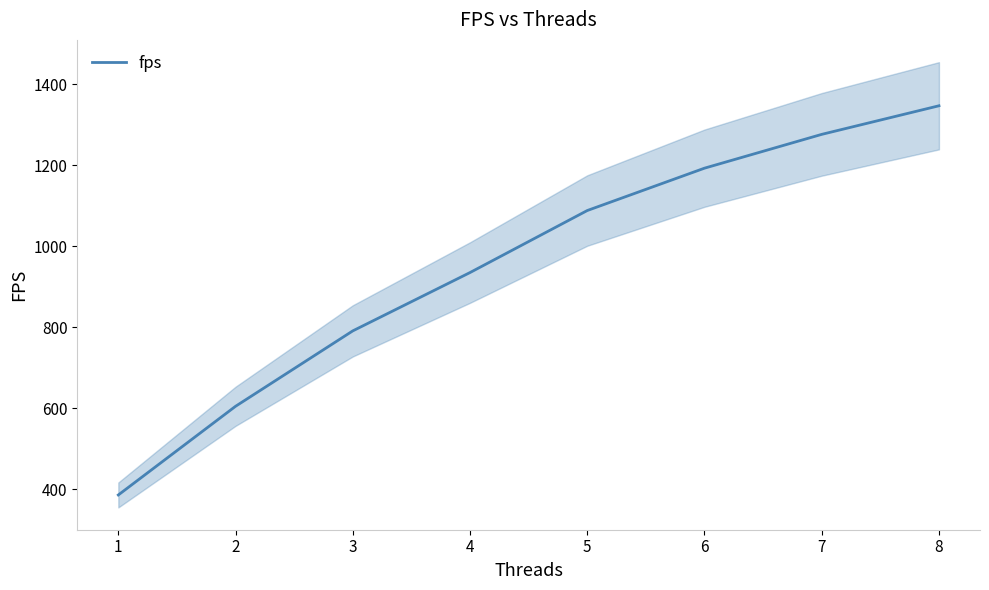

Reading left to right, what are all the values shown in this chart?

385.5	604.5	790.8	934.9	1088.1	1192.7	1276.2	1346.9